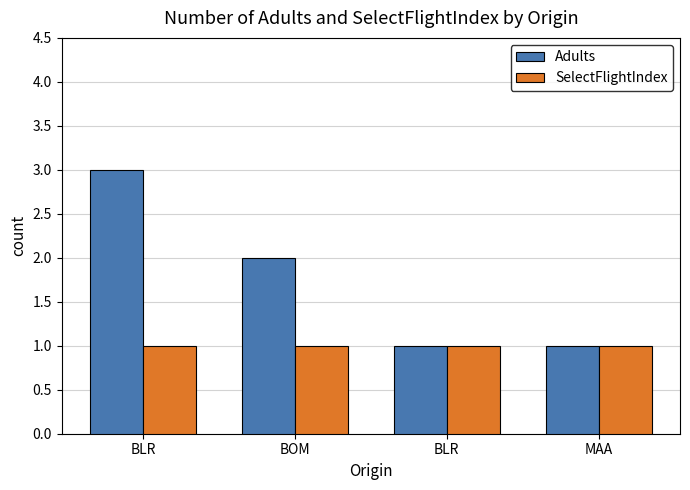

Reading left to right, extract all data points from this chart.

Adults: BLR=3	BOM=2	BLR=1	MAA=1
SelectFlightIndex: BLR=1	BOM=1	BLR=1	MAA=1